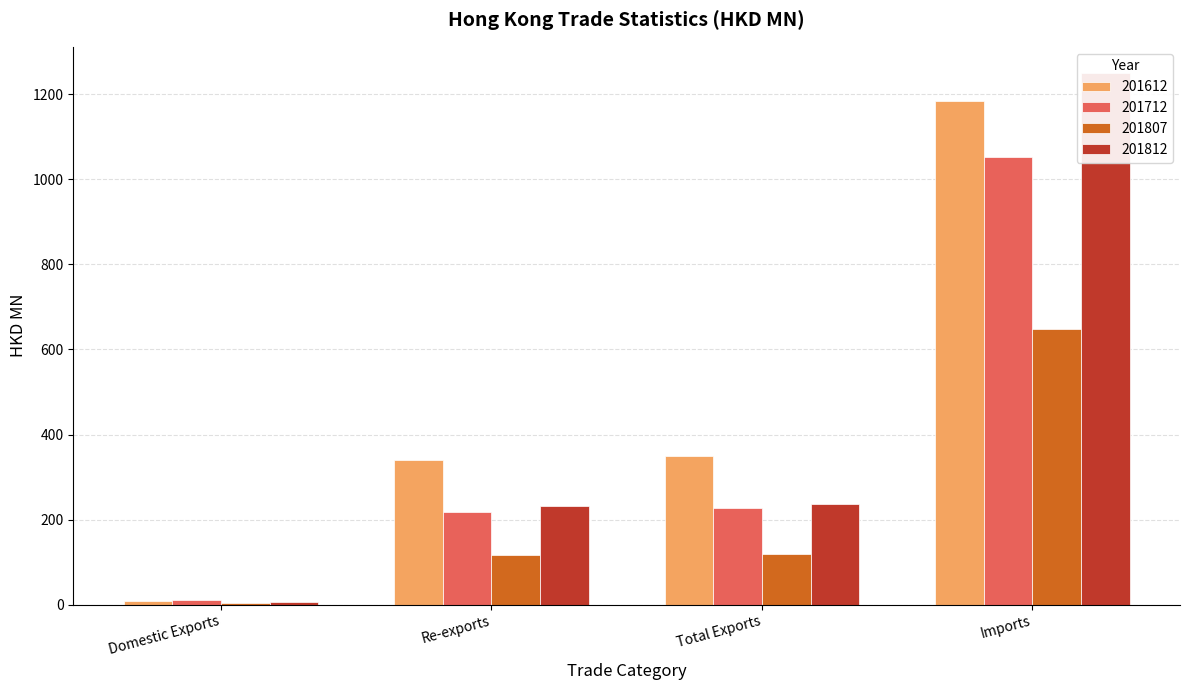

At which label does 201812 reach its minimum?

Domestic Exports